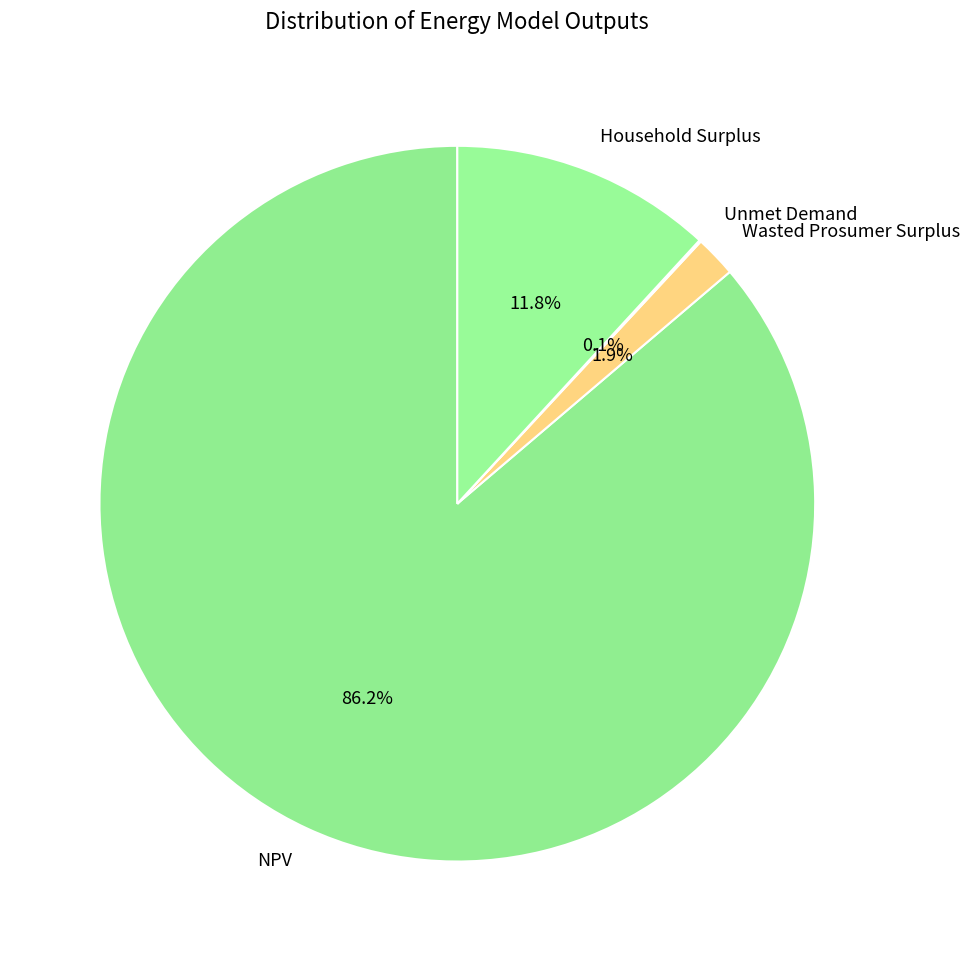

What is the total percentage of Wasted Prosumer Surplus and Household Surplus?

13.7%